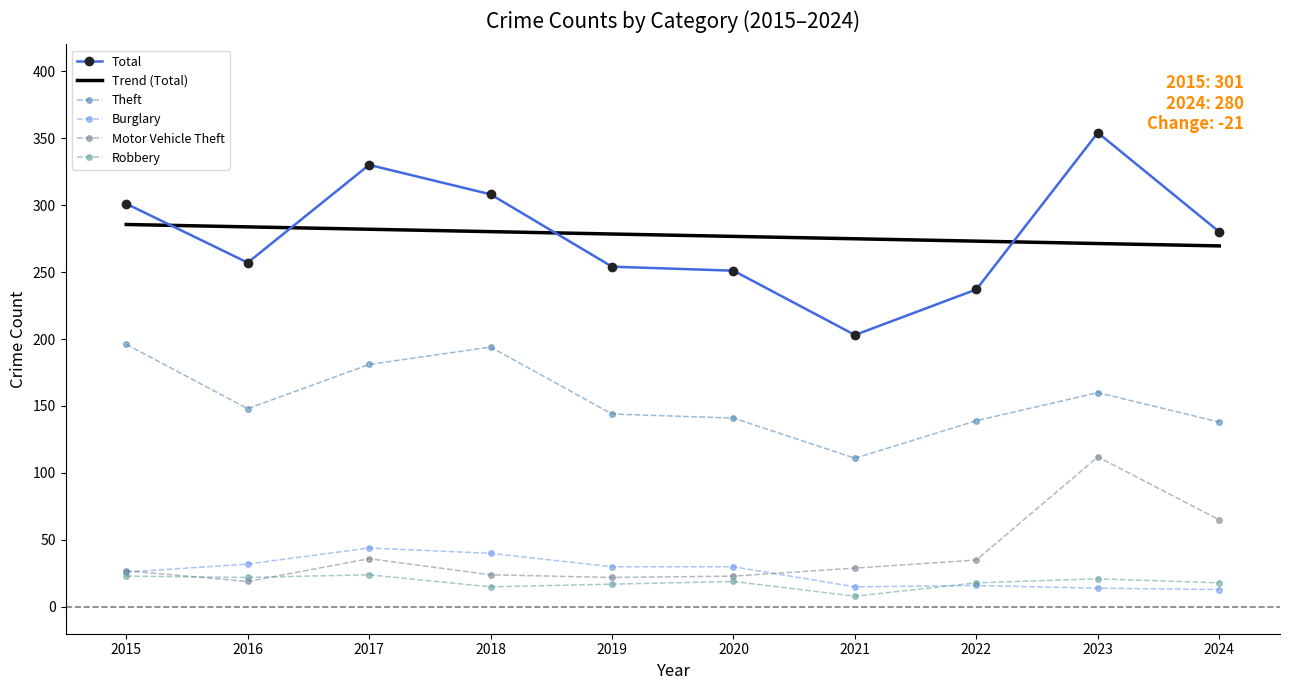

Reading right to left, extract all data points from this chart.

Theft: 2024=138	2023=160	2022=139	2021=111	2020=141	2019=144	2018=194	2017=181	2016=148	2015=196
Burglary: 2024=13	2023=14	2022=16	2021=15	2020=30	2019=30	2018=40	2017=44	2016=32	2015=26
Motor Vehicle Theft: 2024=65	2023=112	2022=35	2021=29	2020=23	2019=22	2018=24	2017=36	2016=19	2015=27
Robbery: 2024=18	2023=21	2022=18	2021=8	2020=19	2019=17	2018=15	2017=24	2016=22	2015=23
Total: 2024=280	2023=354	2022=237	2021=203	2020=251	2019=254	2018=308	2017=330	2016=257	2015=301